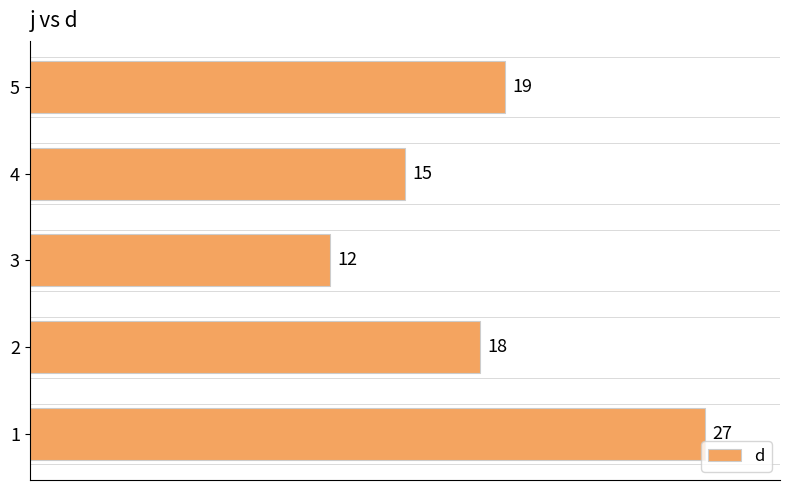

What is the difference between the second highest and minimum values?

7